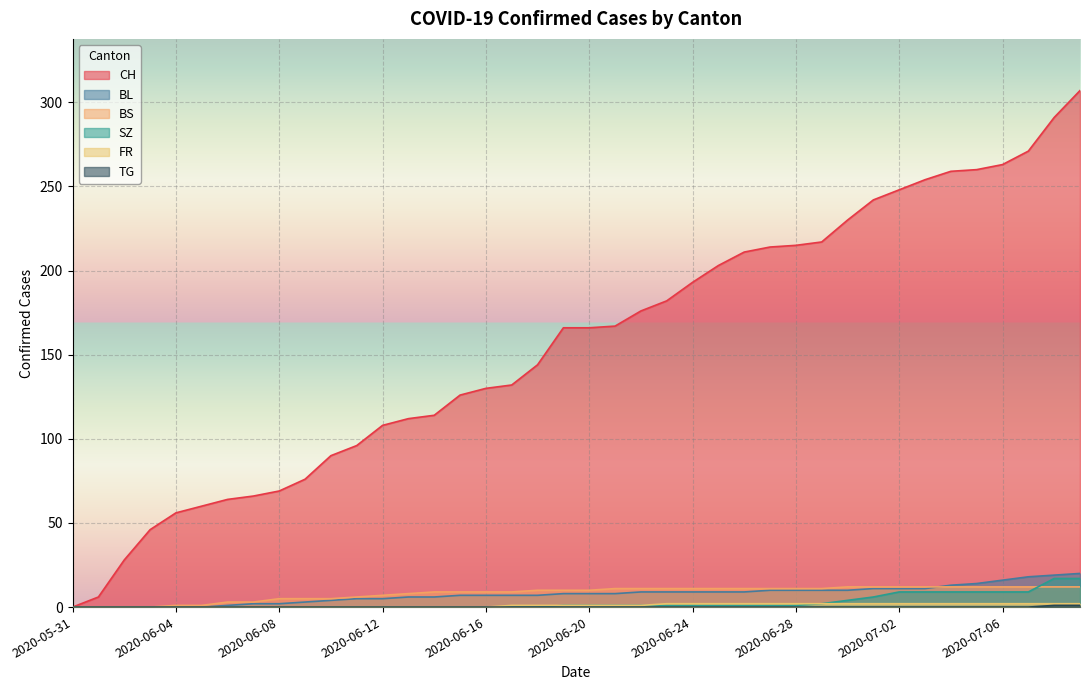

How many lines are shown in the chart?

6